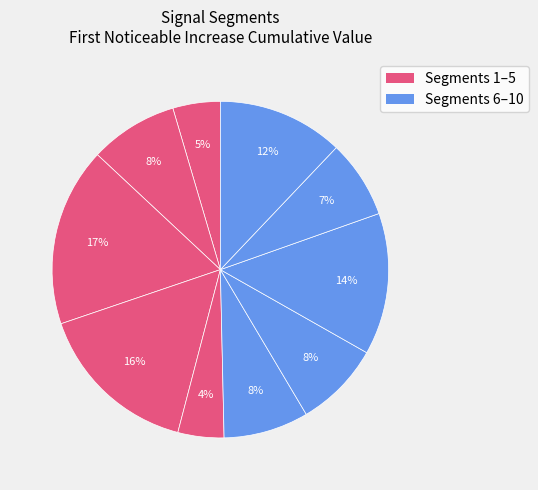

Rank the categories by value from lowest to highest.

signal segment 5, signal segment 1, signal segment 9, signal segment 6, signal segment 7, signal segment 2, signal segment 10, signal segment 8, signal segment 4, signal segment 3